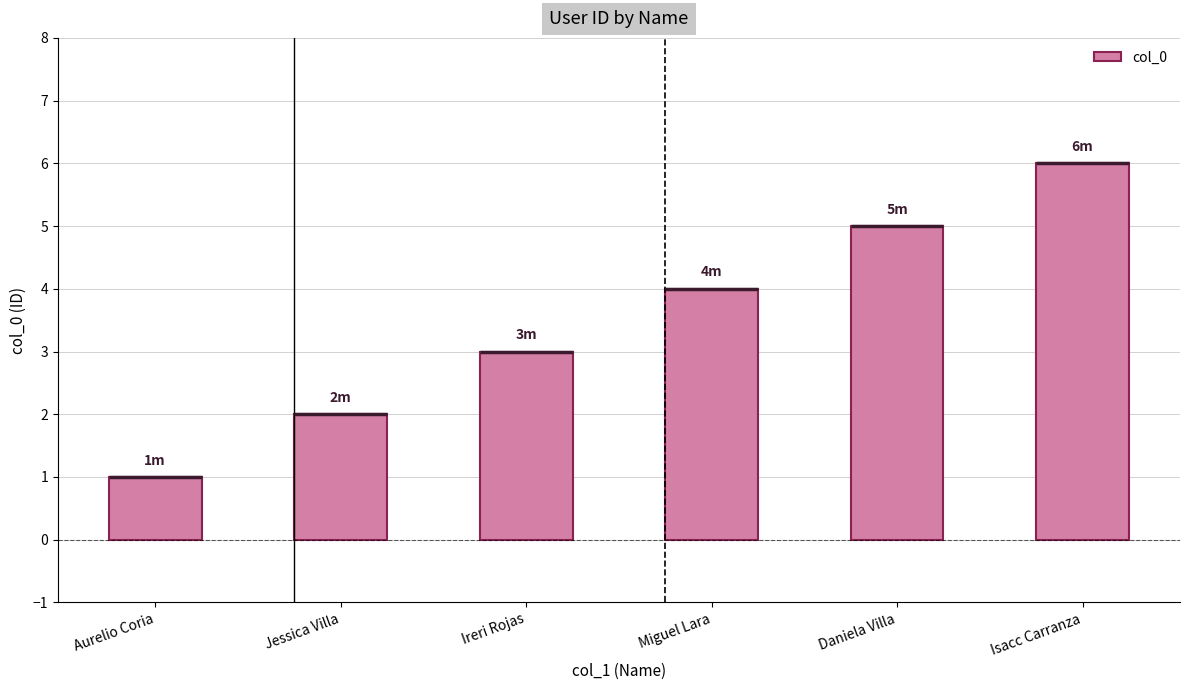

Which label corresponds to the largest value in the chart?

Isacc Carranza